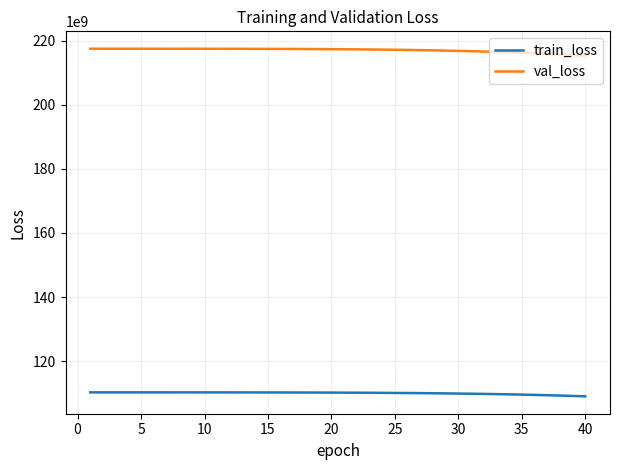

Which series has the largest total across all categories?

val_loss